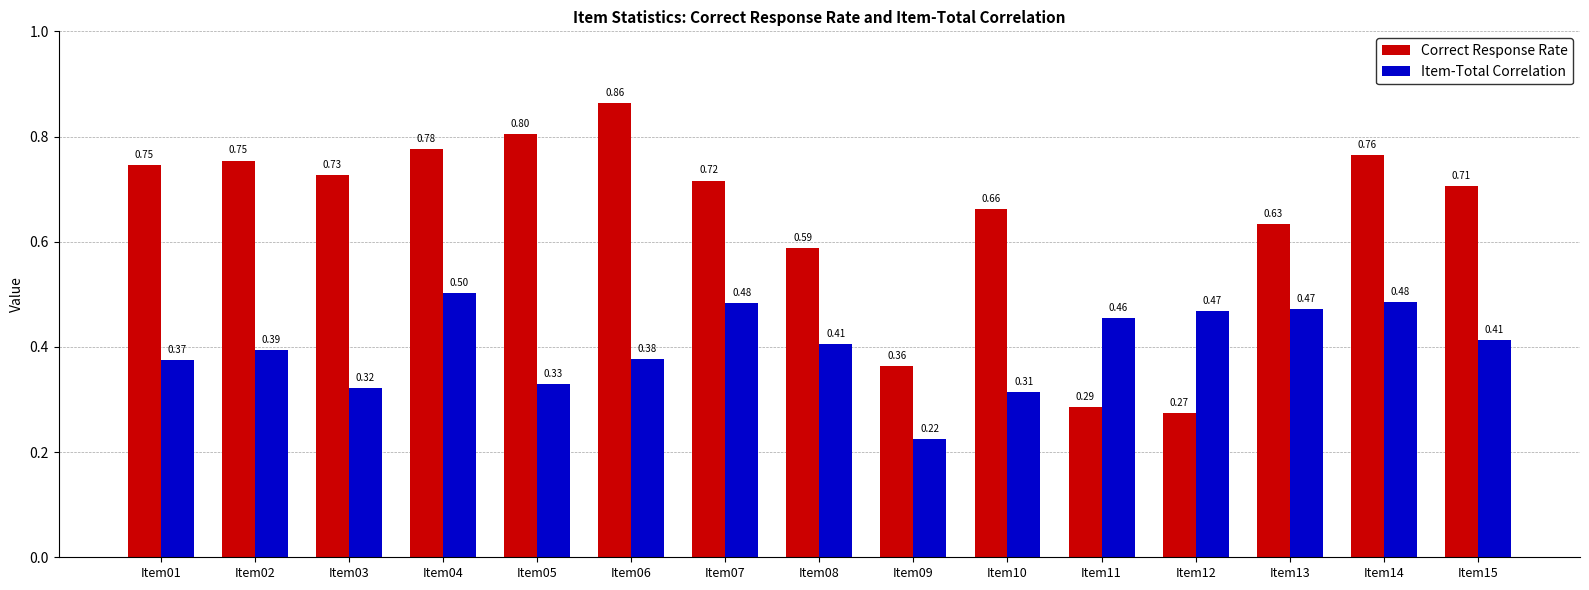

What is the sum of all Item-Total Correlation values?

6.0